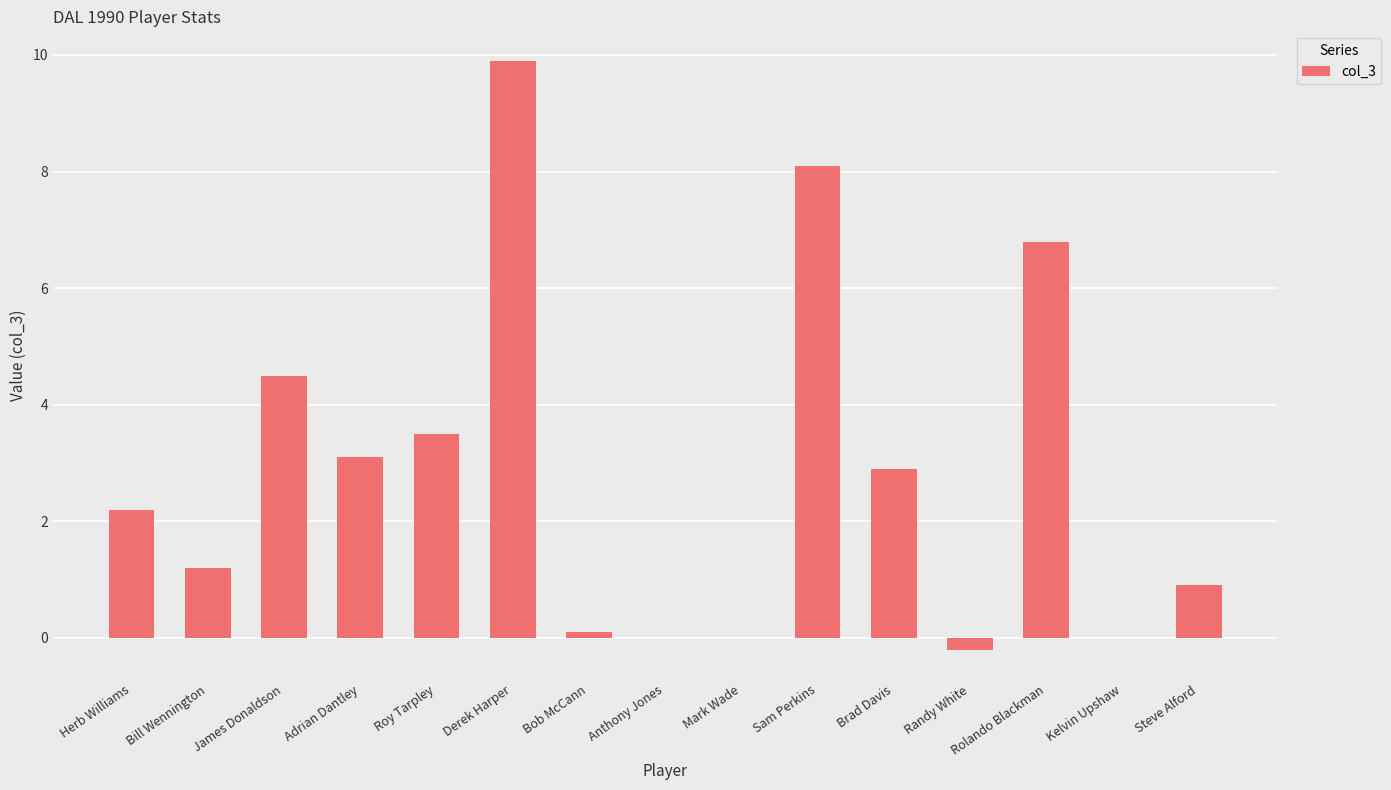

Which has a higher value, Steve Alford or Derek Harper?

Derek Harper